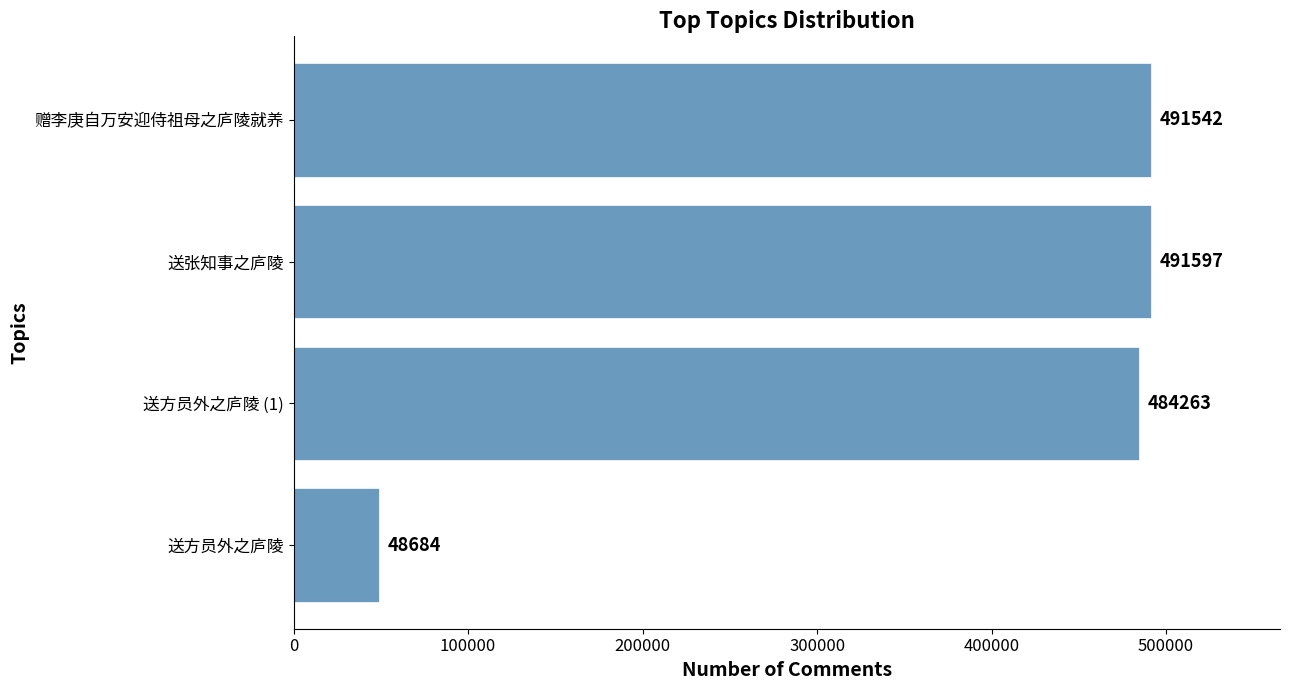

Between 送方员外之庐陵 (1) and 送方员外之庐陵, which is larger?

送方员外之庐陵 (1)